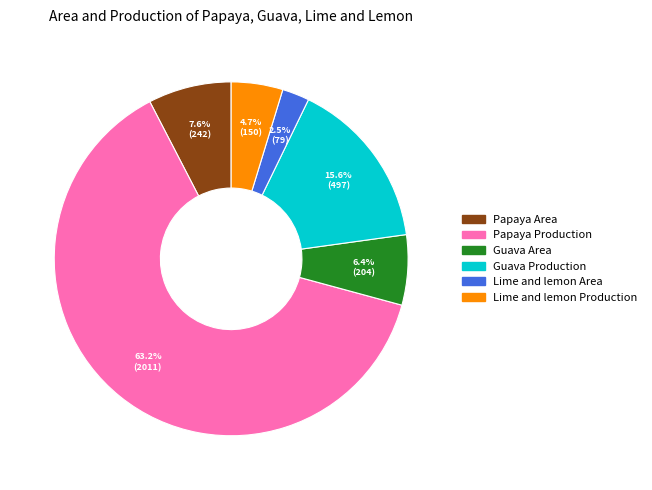

What percentage is the Guava Production slice, to the nearest percent?

16%